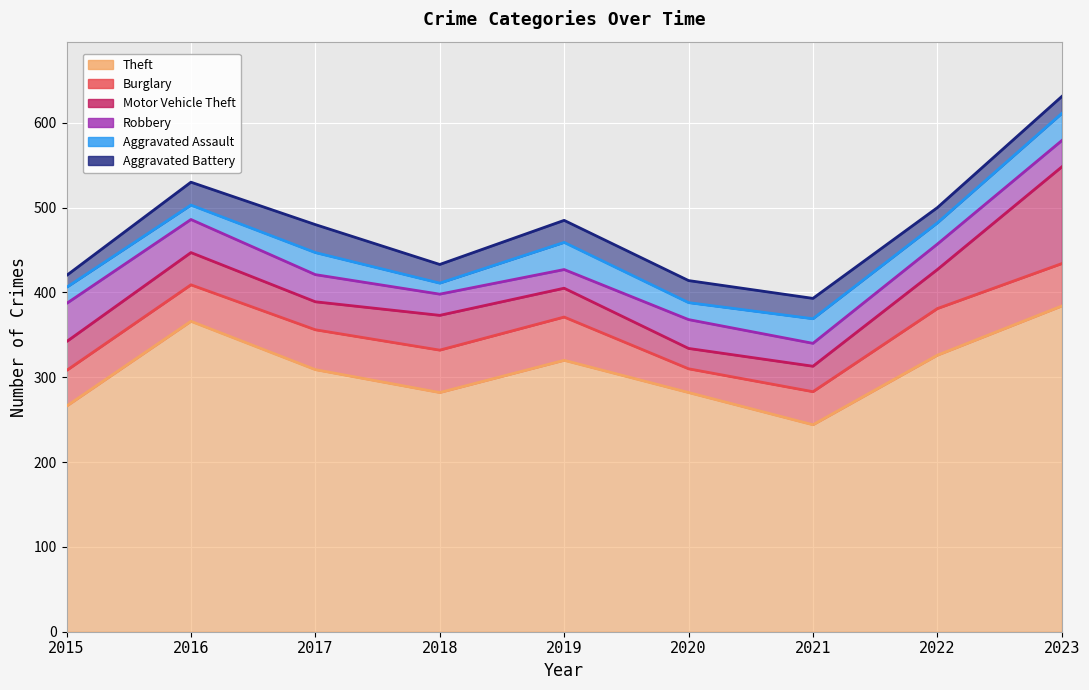

What is the average value of the Aggravated Assault series?

24